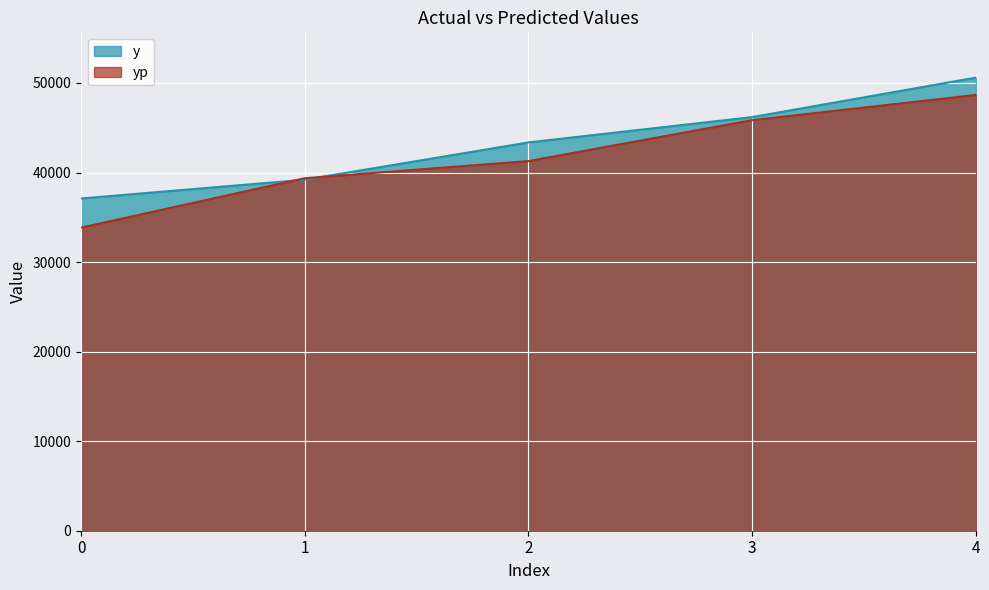

Reading left to right, extract all data points from this chart.

y: 0=37098.9	1=39195.9	2=43359.9	3=46187.9	4=50593.9
yp: 0=33845.5	1=39361.6	2=41274.8	3=45847.7	4=48660.0